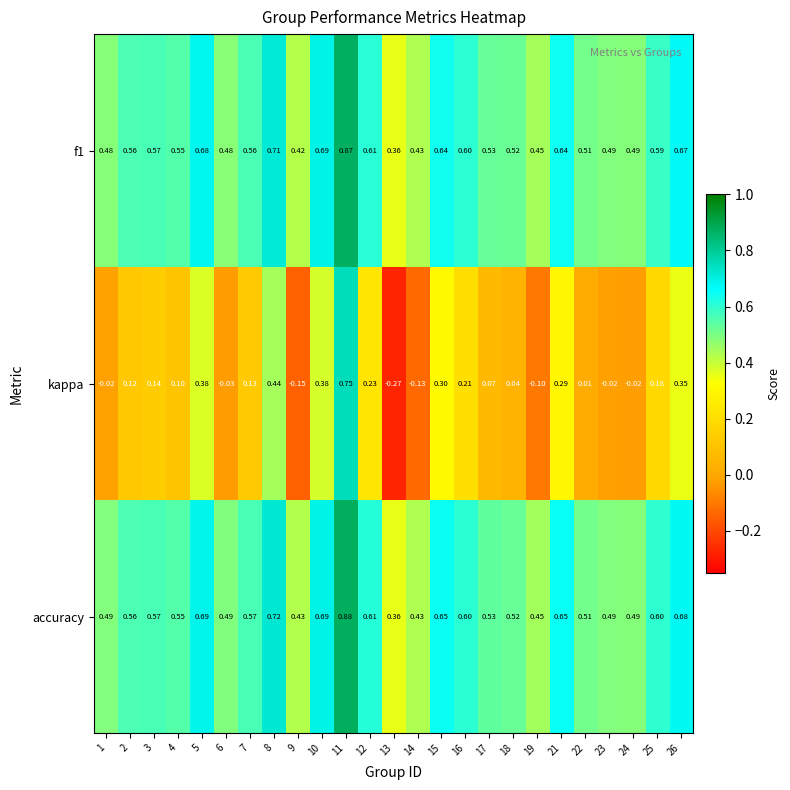

Which series has the widest spread of values?

kappa